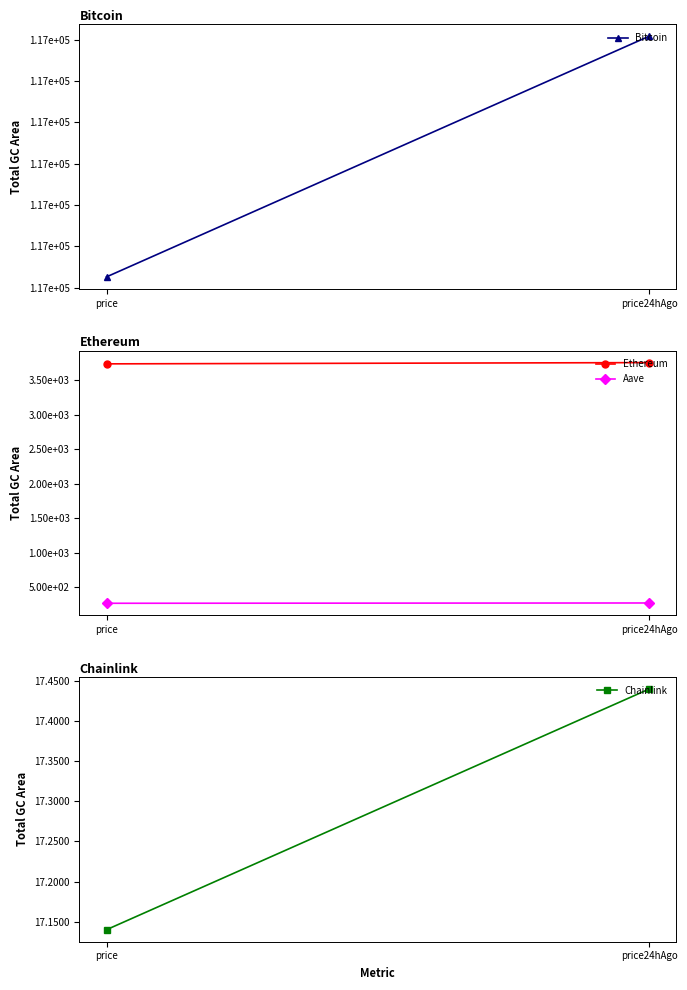

What position from the right is price24hAgo?

1